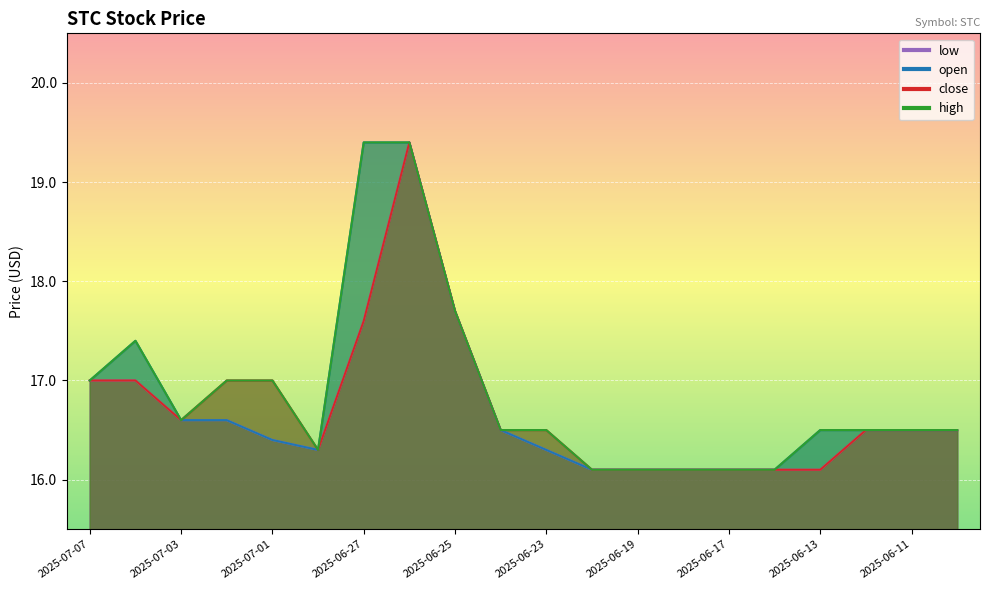

Reading left to right, transcribe all the data shown in this chart.

open: 17.0	17.4	16.6	16.6	16.4	16.3	19.4	19.4	17.7	16.5	16.3	16.1	16.1	16.1	16.1	16.1	16.5	16.5	16.5	16.5
high: 17.0	17.4	16.6	17.0	17.0	16.3	19.4	19.4	17.7	16.5	16.5	16.1	16.1	16.1	16.1	16.1	16.5	16.5	16.5	16.5
close: 17.0	17.0	16.6	17.0	17.0	16.3	17.6	19.4	17.7	16.5	16.5	16.1	16.1	16.1	16.1	16.1	16.1	16.5	16.5	16.5
low: 17.0	17.0	16.6	16.6	16.4	16.3	17.6	19.4	17.7	16.5	16.3	16.1	16.1	16.1	16.1	16.1	16.1	16.5	16.5	16.5